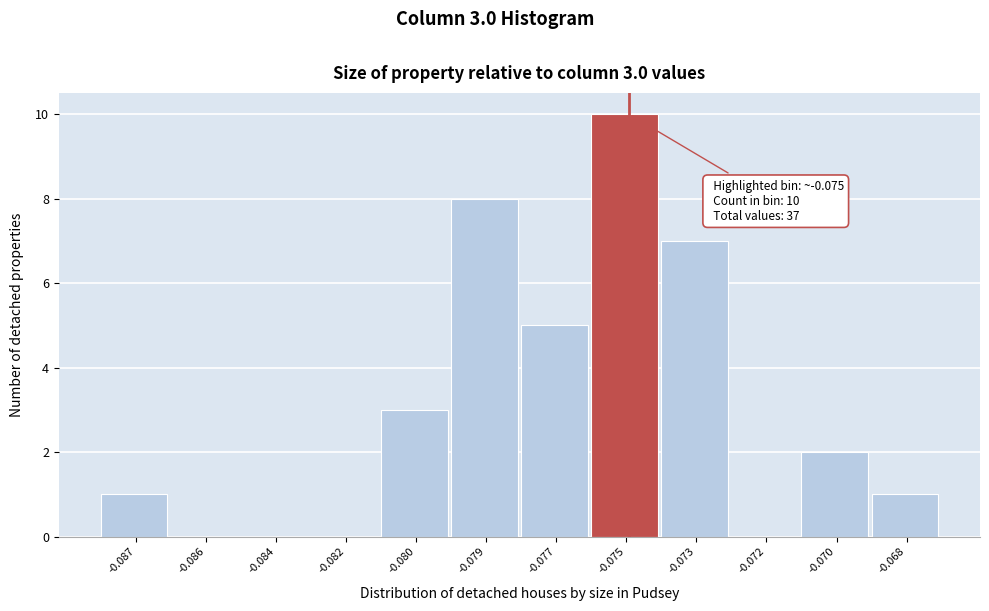

Reading left to right, extract all data points from this chart.

-0.087=1	-0.086=0	-0.084=0	-0.082=0	-0.080=3	-0.079=8	-0.077=5	-0.075=10	-0.073=7	-0.072=0	-0.070=2	-0.068=1